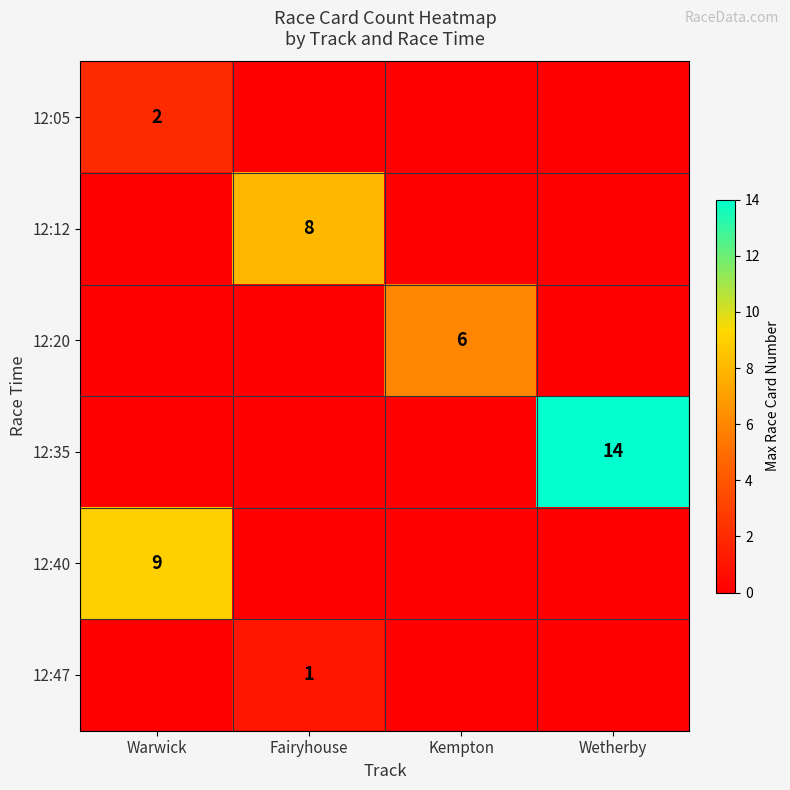

What is the difference between the maximum and second lowest values in the 12:35 series?

14